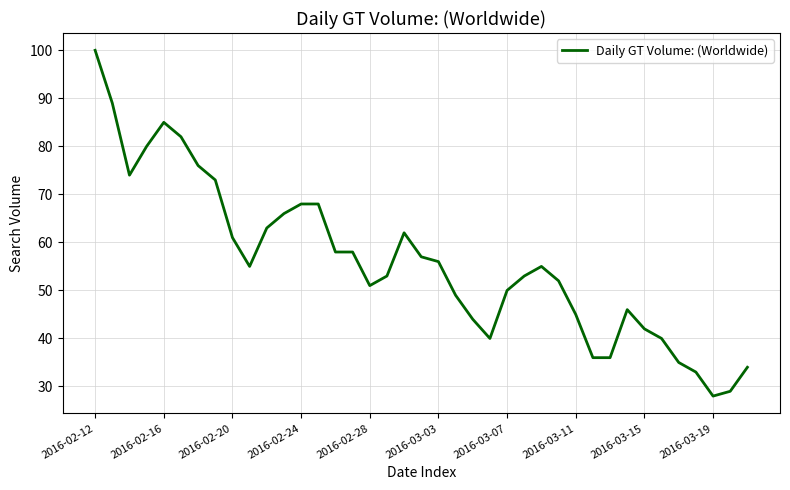

What is the maximum value shown in the chart?

100